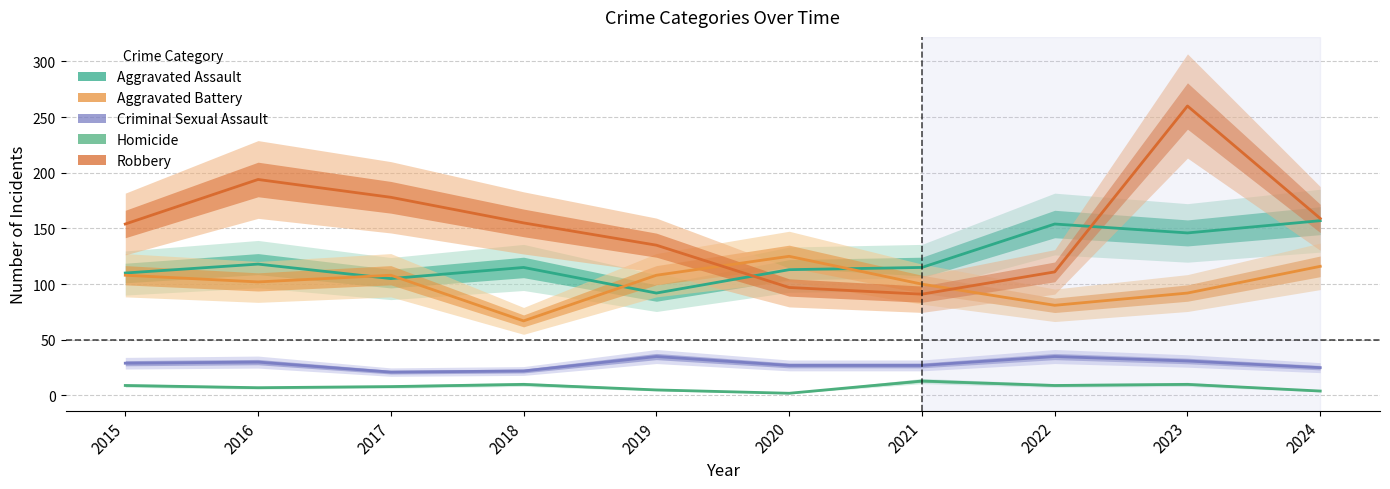

What value does the Criminal Sexual Assault series have at 2018, to the nearest 10?

20